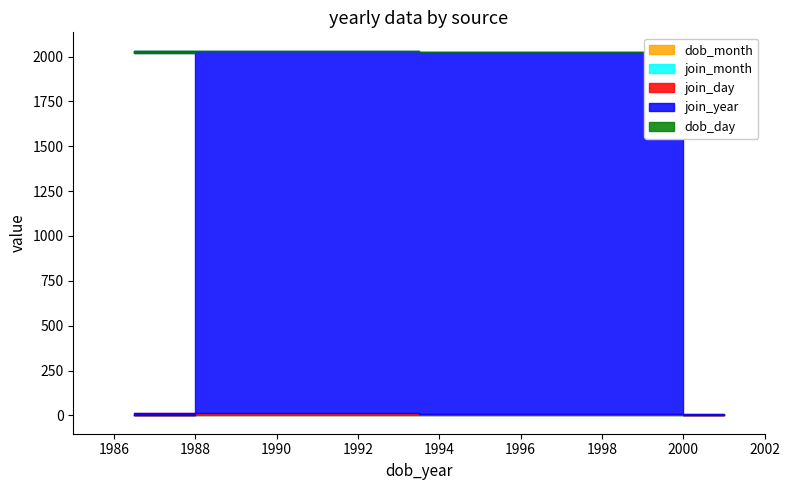

What is the label of the 4th point from the left?

1988